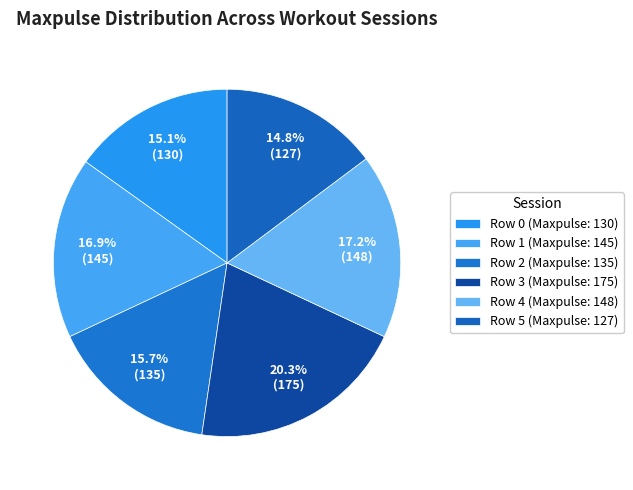

To the nearest percent, what is the difference between the Row 1 and Row 0 slice percentages?

2%